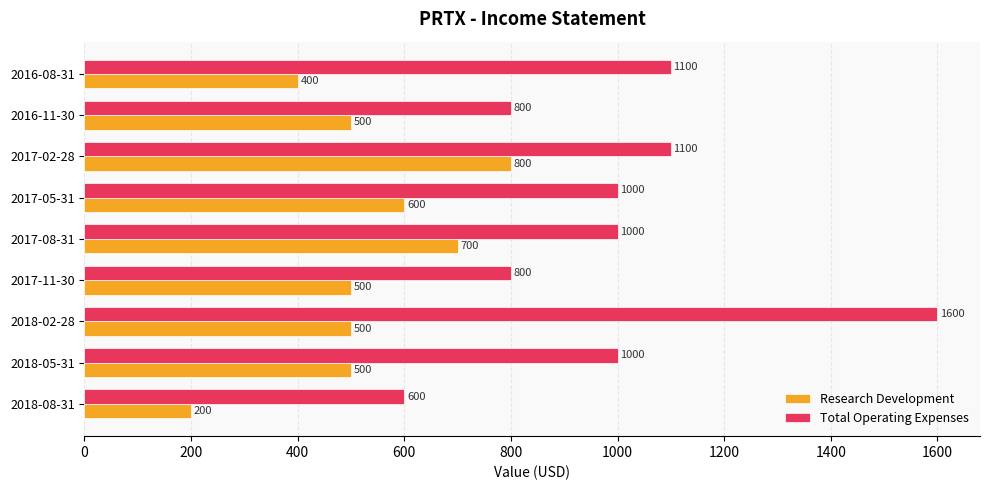

What are all the series names shown in the legend?

Research Development, Total Operating Expenses